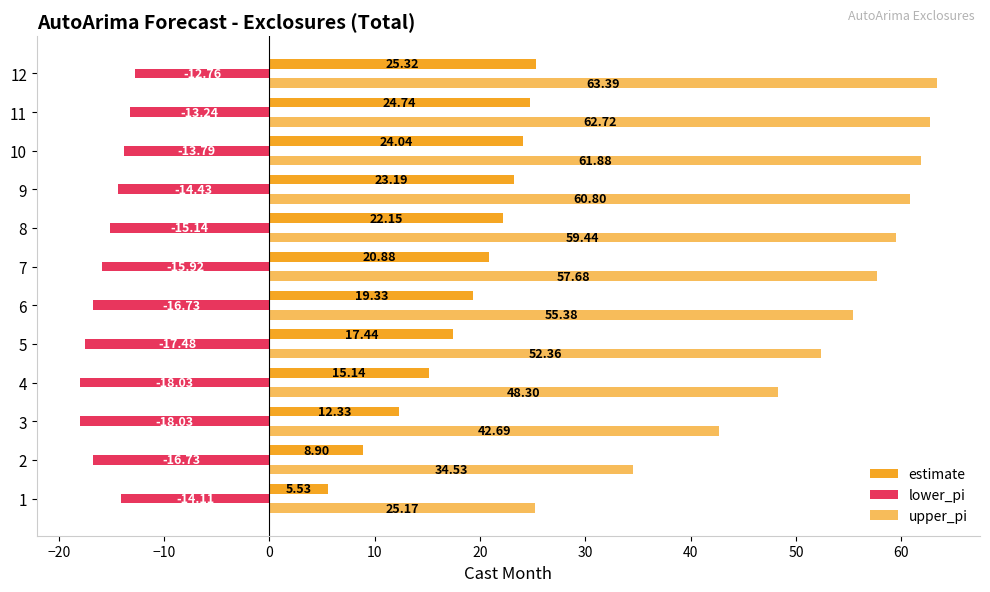

How many values in the estimate series exceed 20?

6